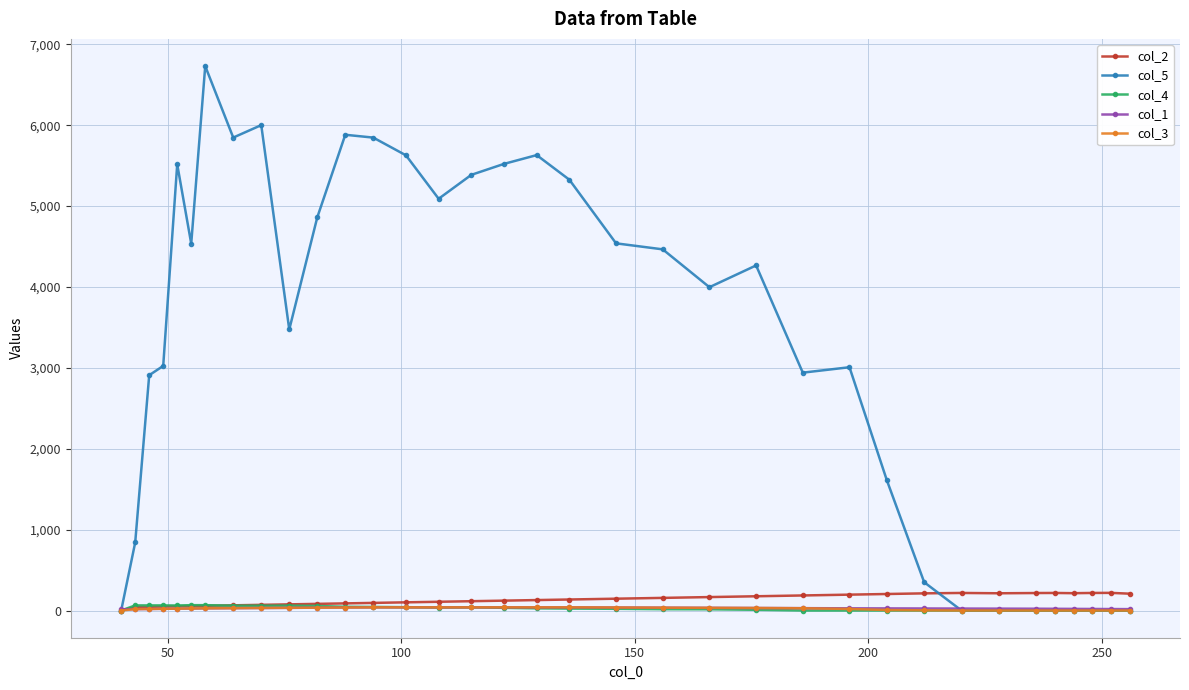

What is the value of the col_5 point at the 22nd from the left?

3997.3